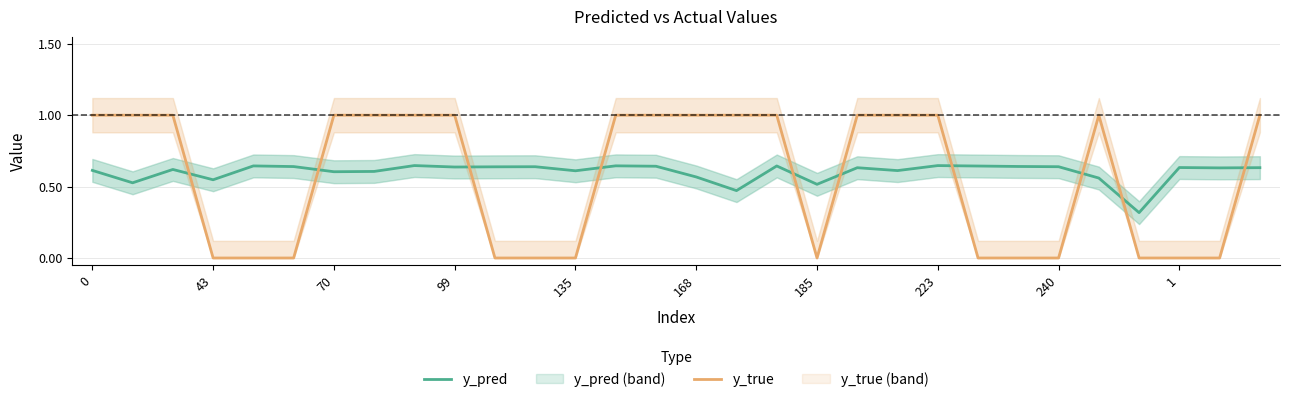

How many y_pred values are between 0 and 1?

30